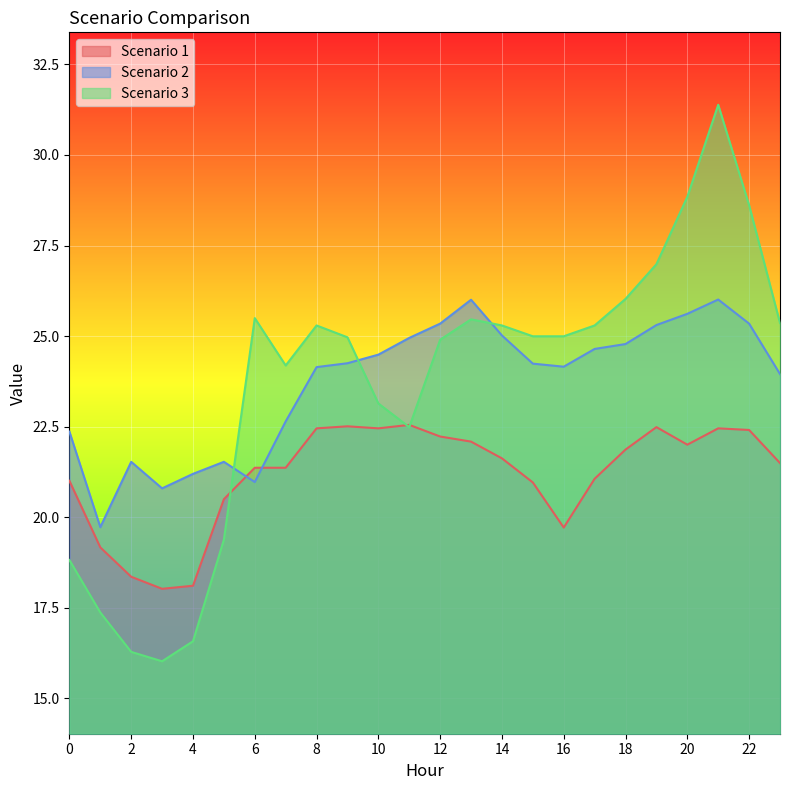

At which label does Scenario 3 reach its peak?

21